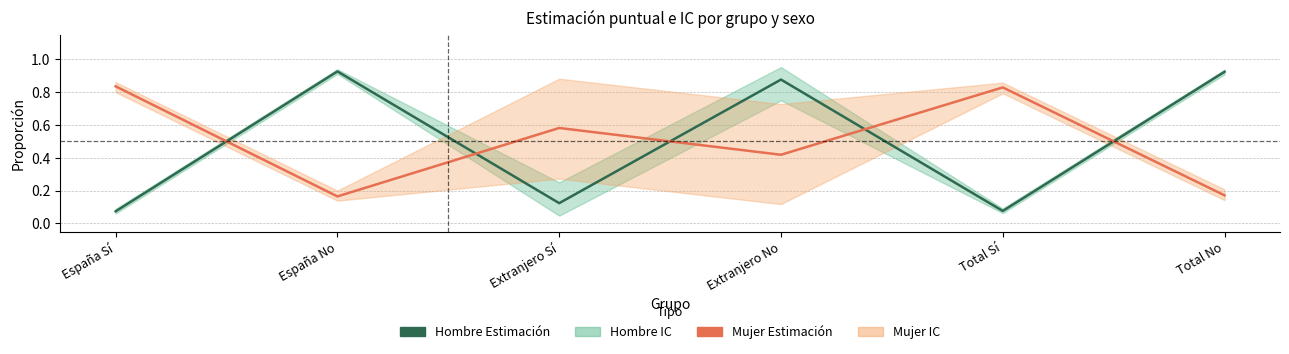

What position from the right is Extranjero Sí?

4